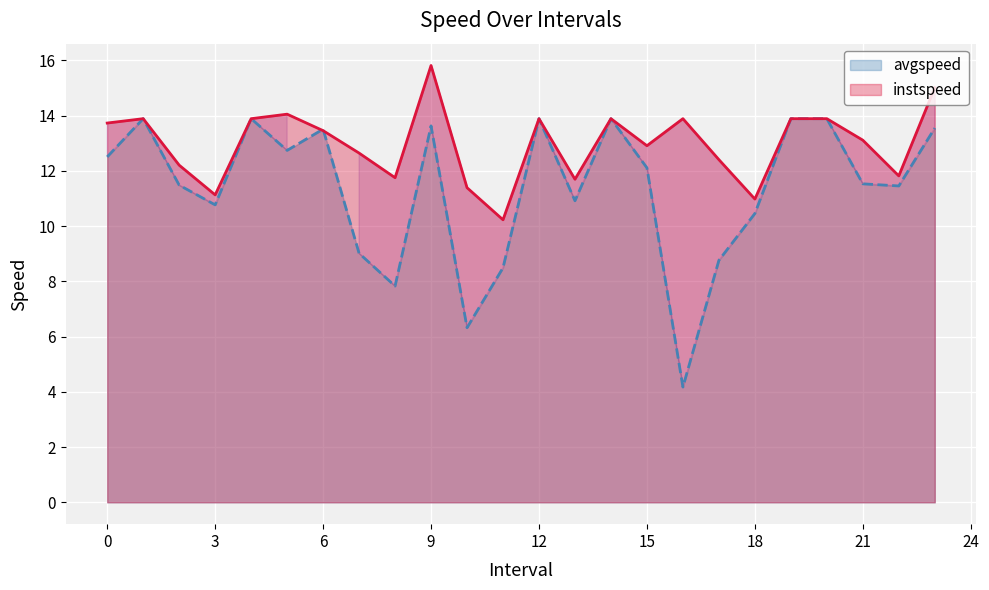

How many values in the instspeed series exceed 13?

13